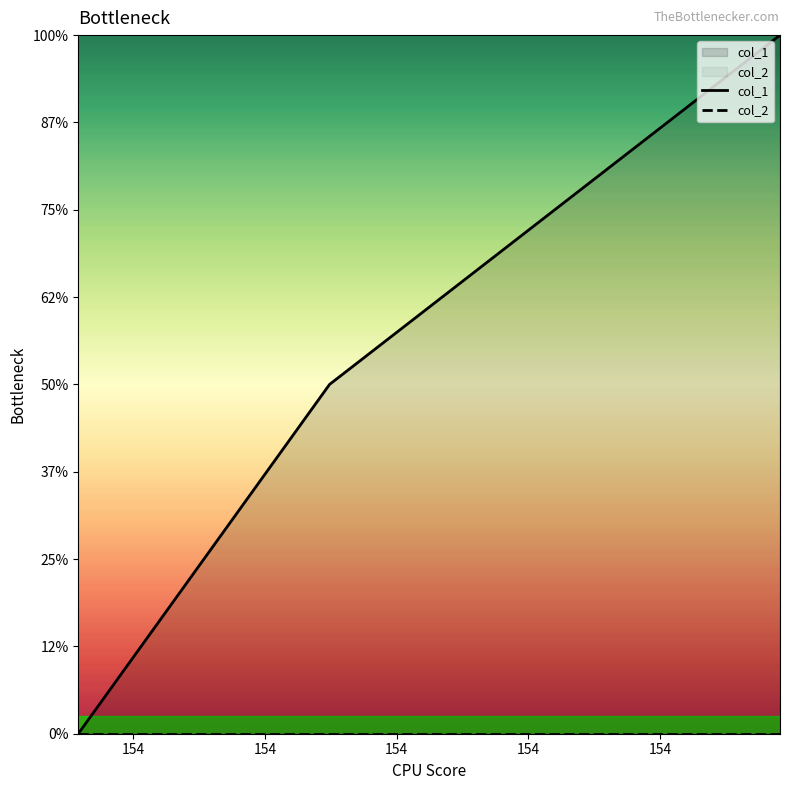

Is the value of col_2 at 154 greater than the value of col_1 at 154?

No